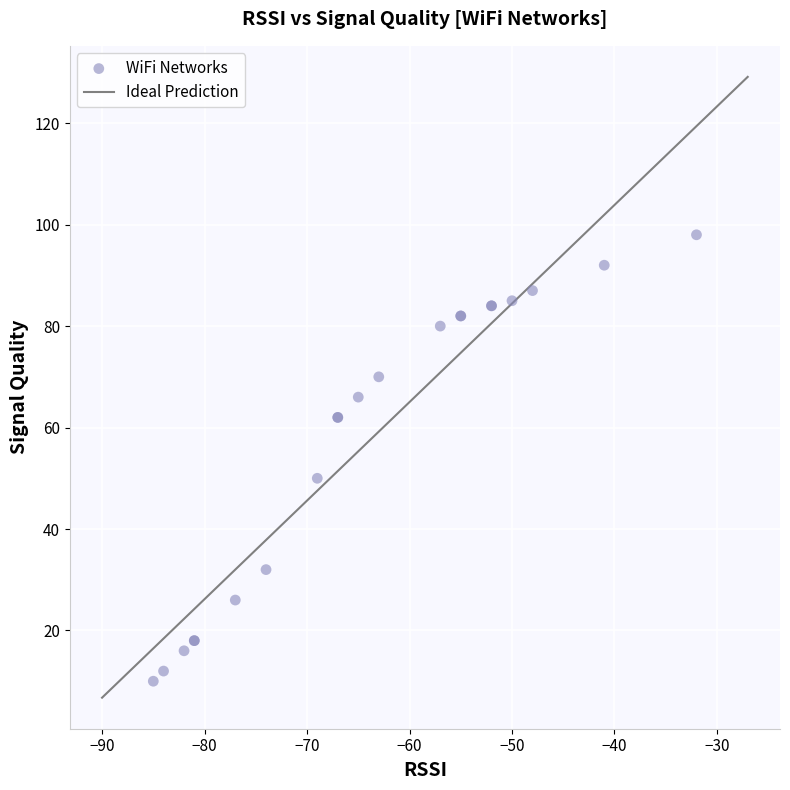

What Y value in the scatter plot is closest to 54?

50